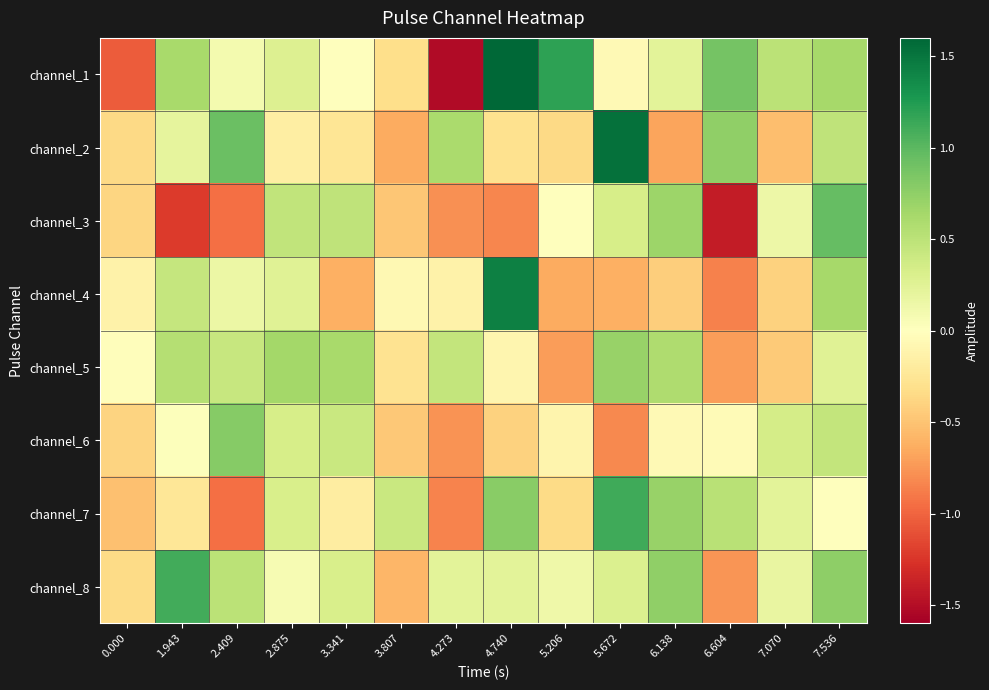

What is the total value across all series at 4.740?

2.4